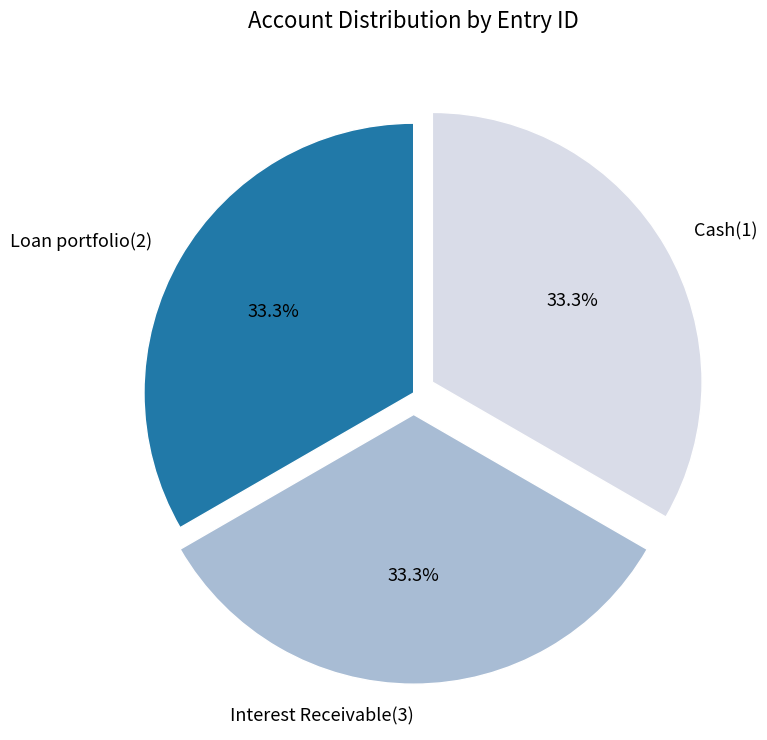

To the nearest percent, what is the average slice percentage?

33%